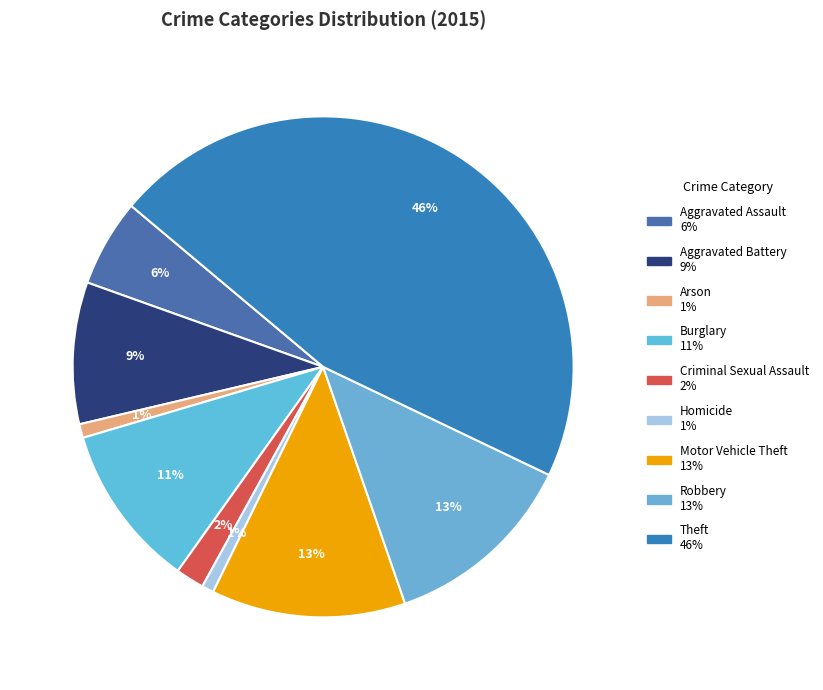

How many segments does this pie chart have?

9